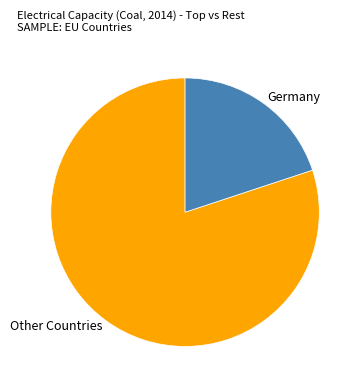

Approximately how many times larger is the value at Other Countries compared to Germany?

4.0